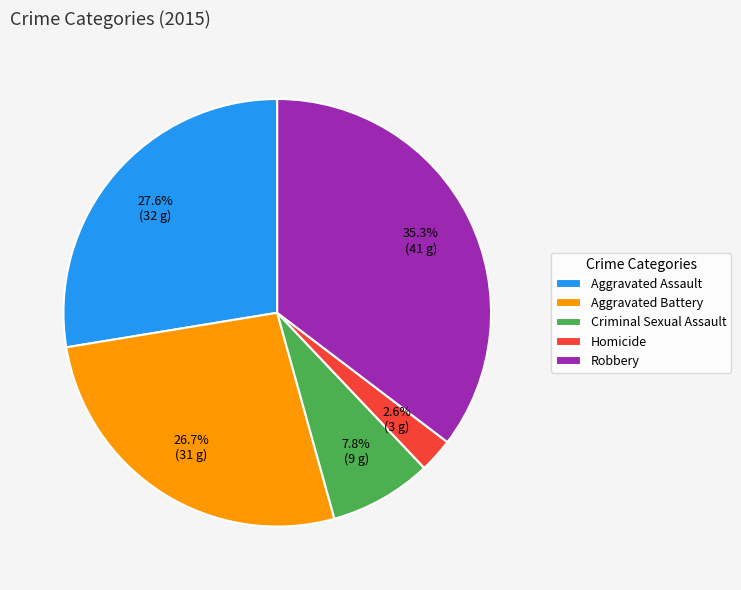

Which category has the smallest portion of the pie?

Homicide